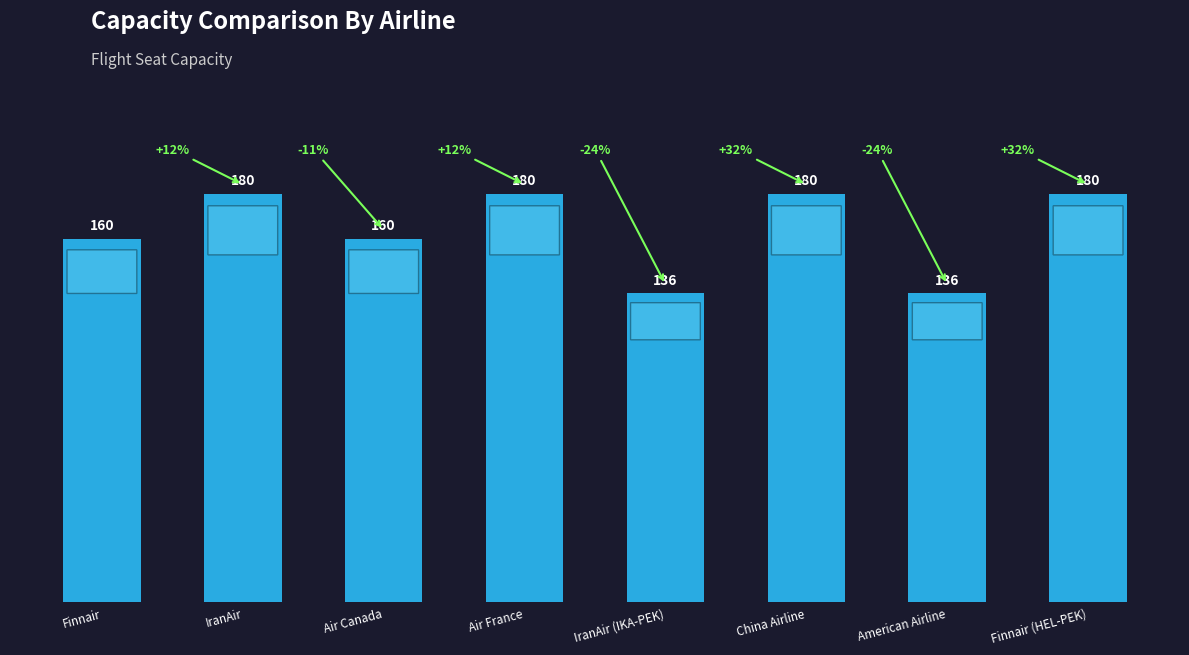

What is the approximate value at Air France, to the nearest 5?

180